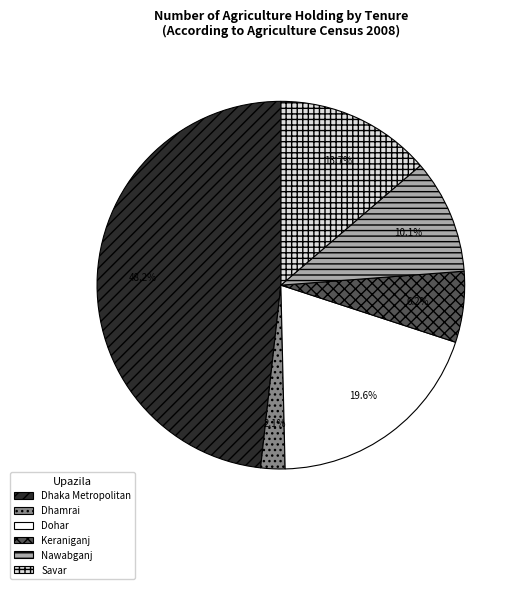

Does Savar account for over 50% of the chart?

No